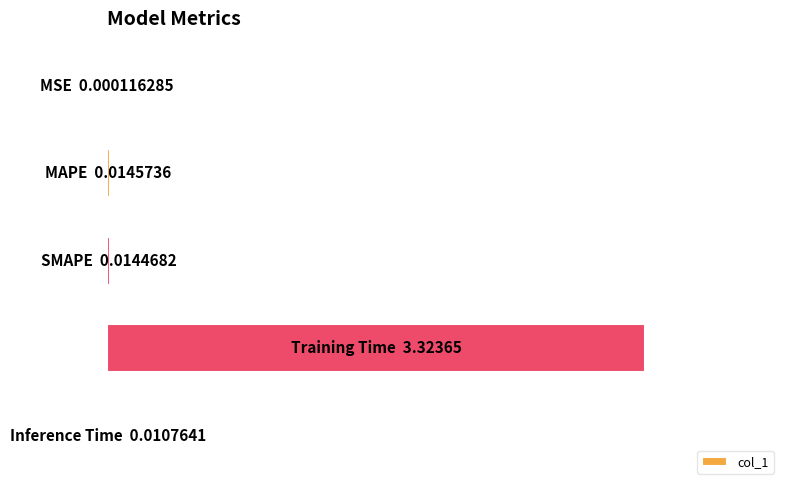

Rank the categories by value from highest to lowest.

3, 1, 2, 4, 0